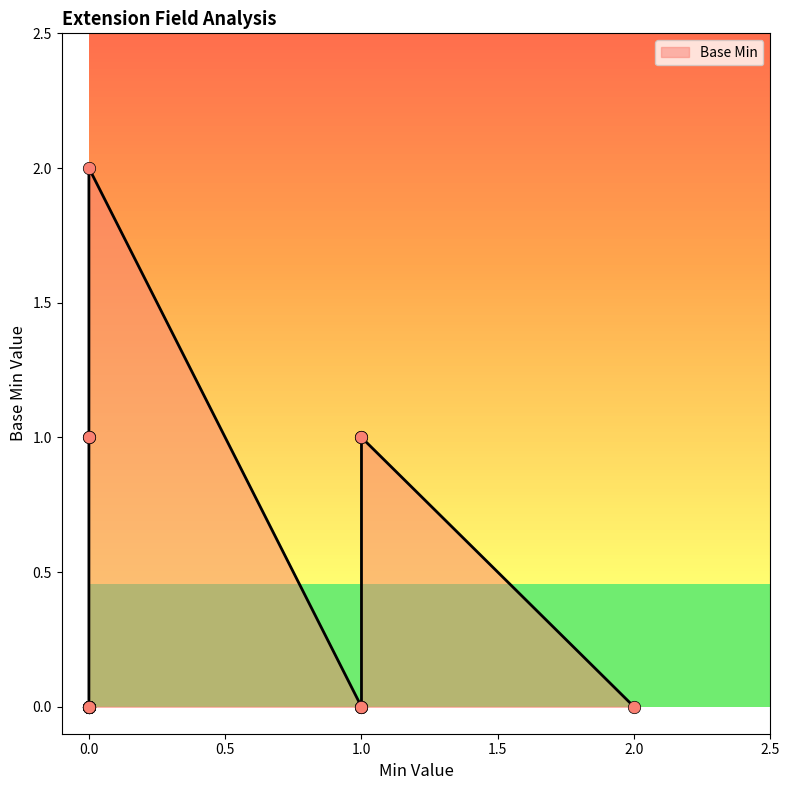

Which has a higher value, 1 or 1?

1